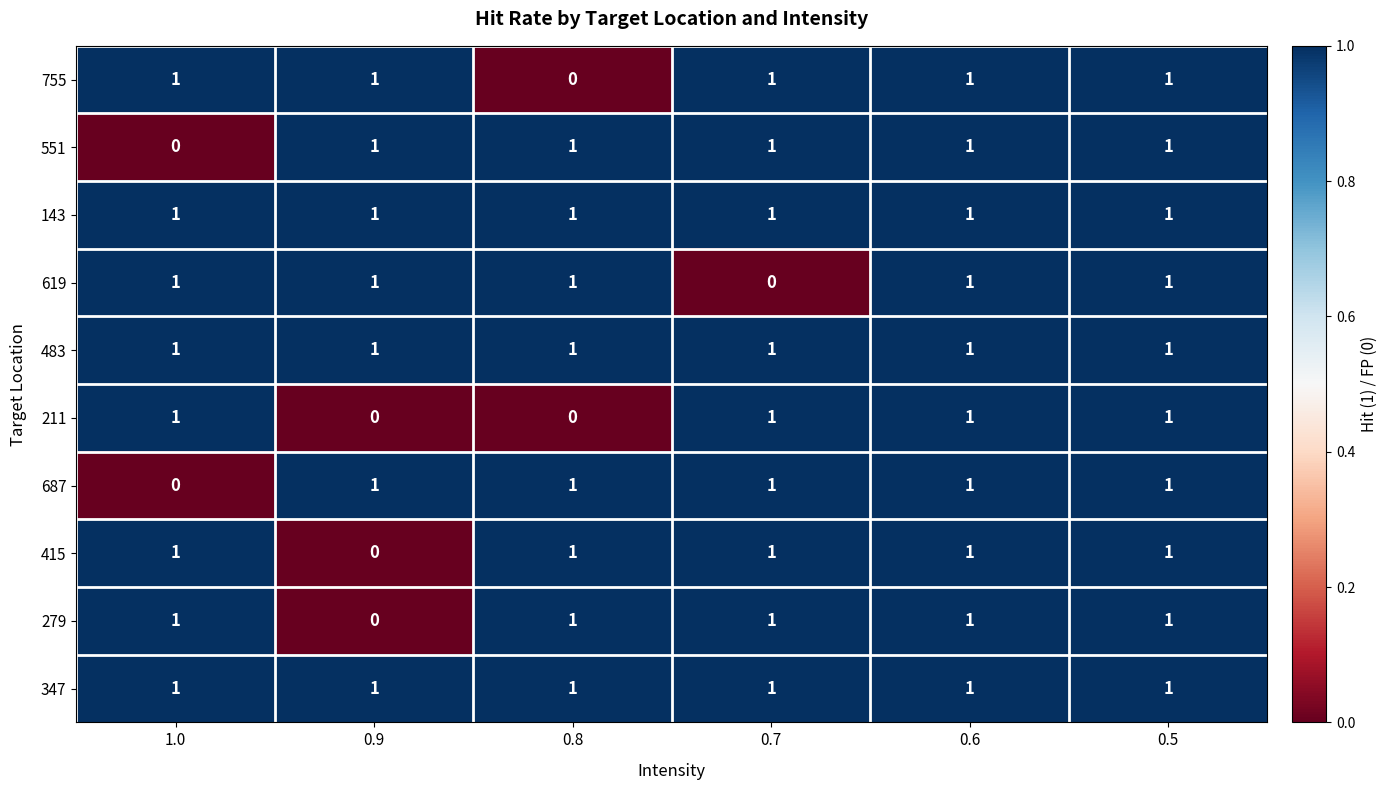

Count the 415 values in the range 1 to 2.

5